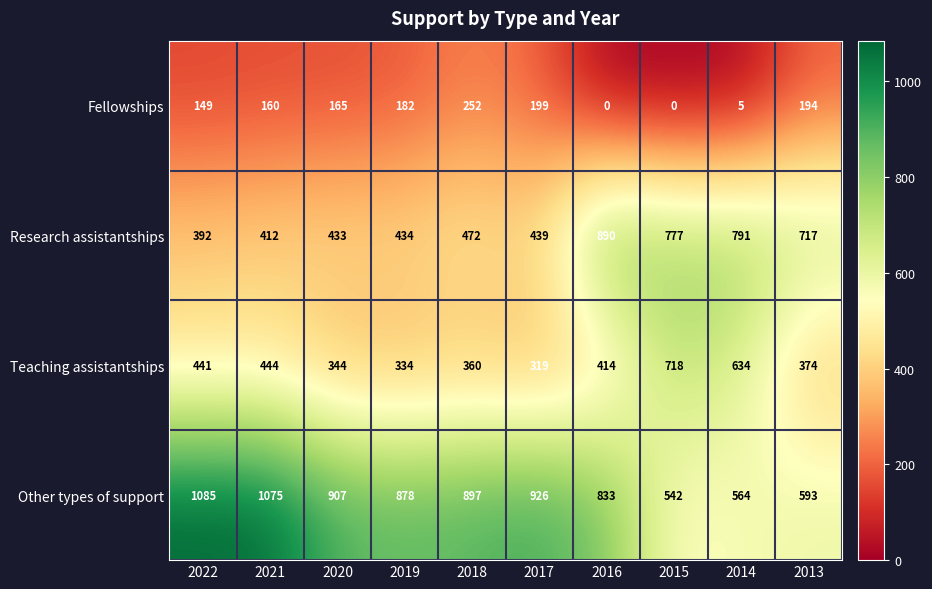

What value does the Research assistantships series have at 2014, to the nearest 5?

790